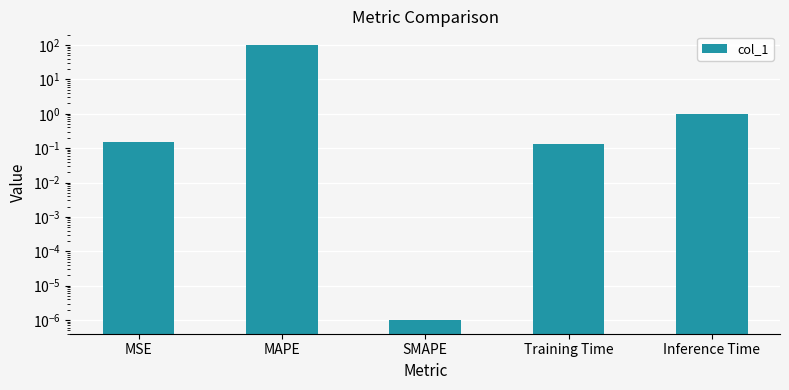

What is the greatest value displayed?

100.0